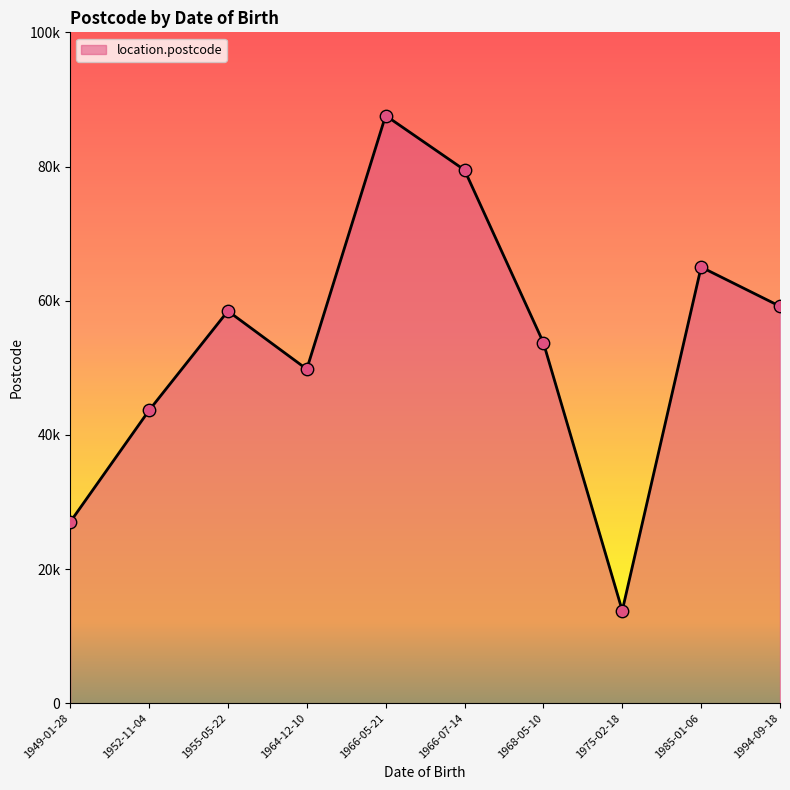

Does the chart have visible grid lines?

No